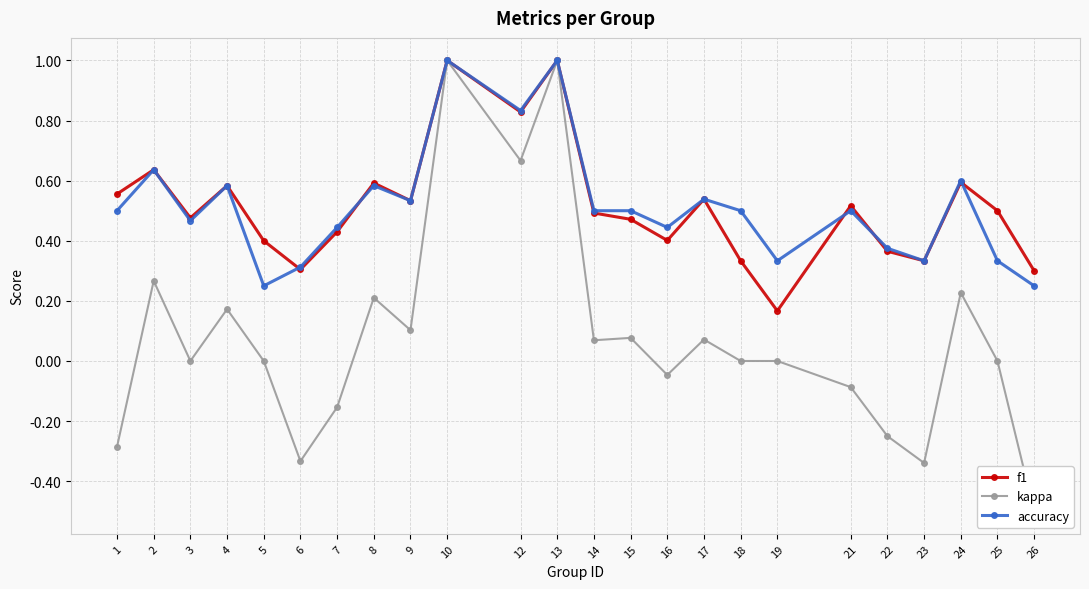

What is the maximum value for f1?

1.0